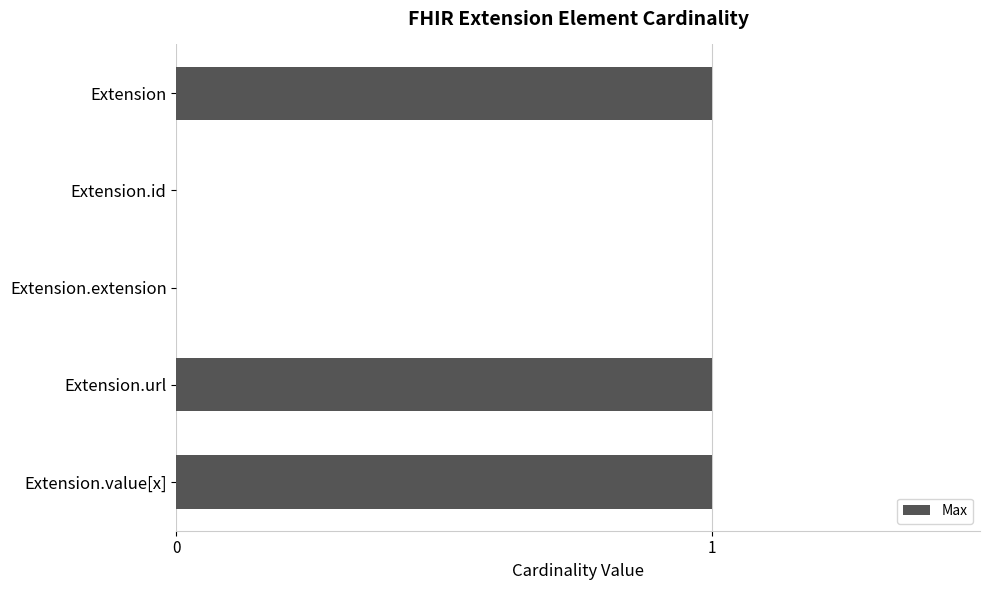

Are the bars horizontal?

Yes